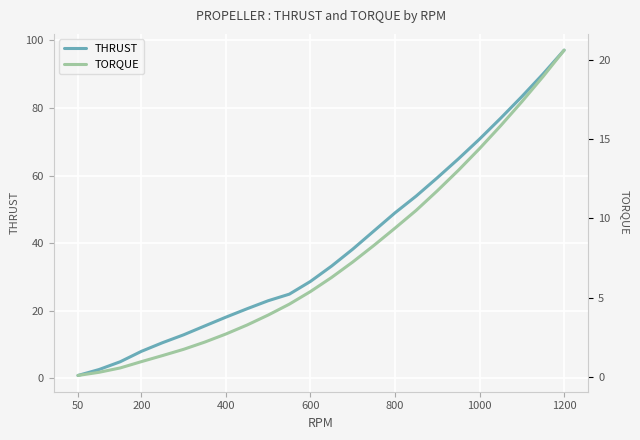

The value of TORQUE at 10 is 7.8. True or false?

False